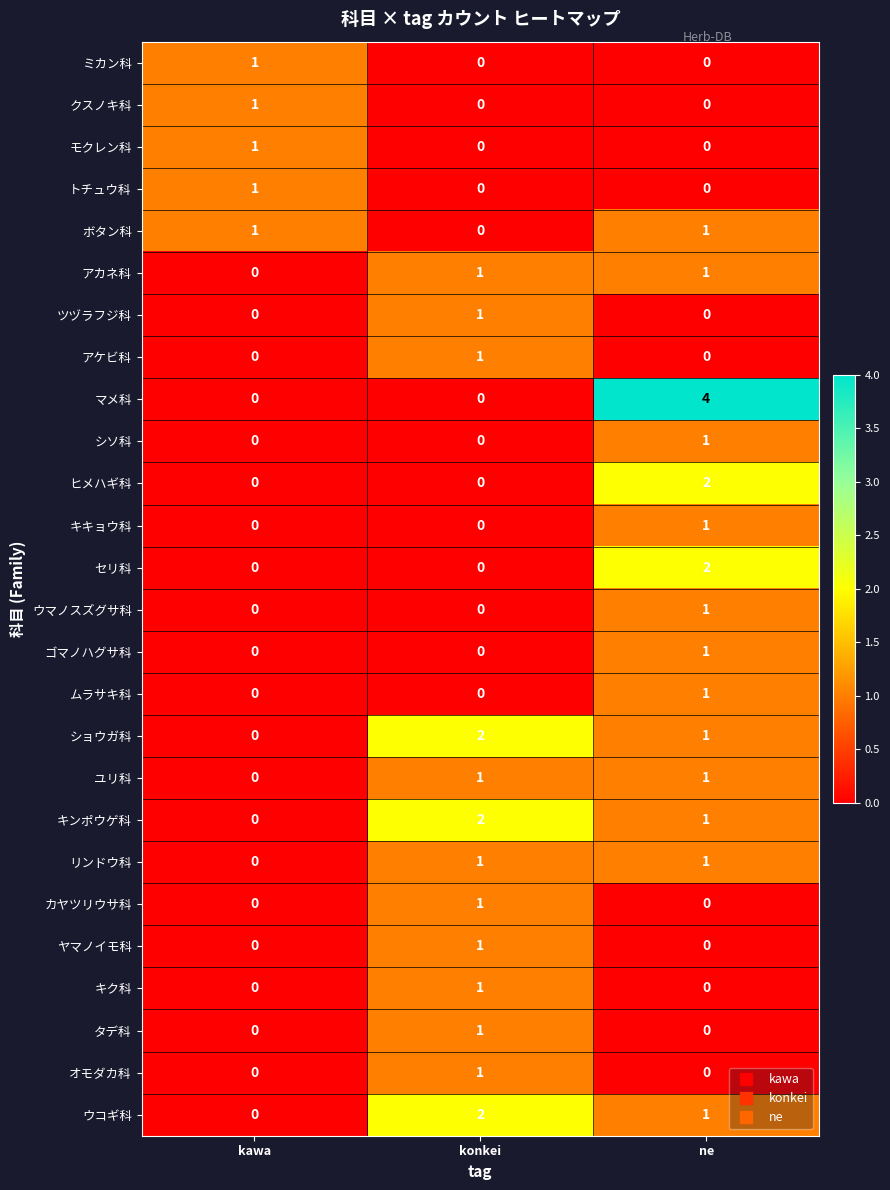

Which series has the largest total across all categories?

マメ科